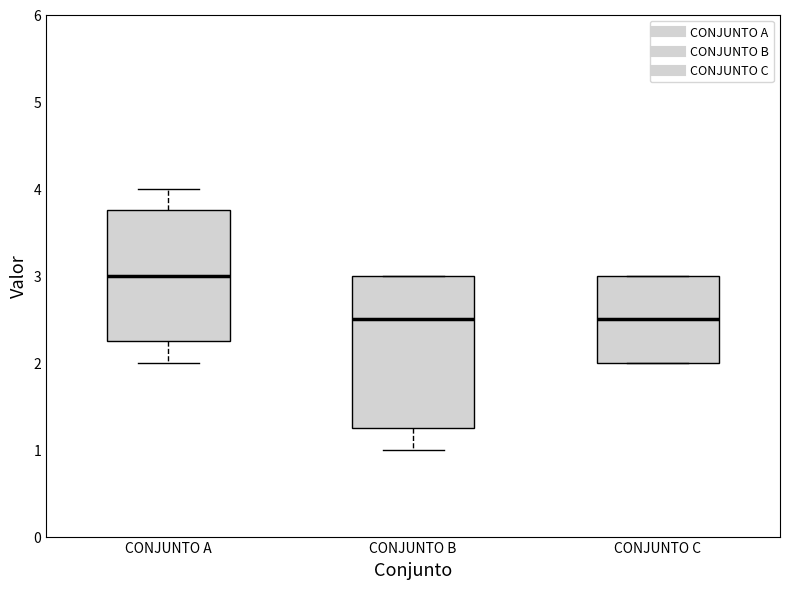

Reading left to right, read every box against the y-axis: the position of its median line, the range the box covers, and the ends of its whiskers. The values are not printed on the chart, so give them approximately, as read against the axis.

CONJUNTO A: median 3.0, box 2.3 to 3.8, whiskers 2.0 to 4.0
CONJUNTO B: median 2.5, box 1.3 to 3.0, whiskers 1.0 to 3.0
CONJUNTO C: median 2.5, box 2.0 to 3.0, whiskers 2.0 to 3.0